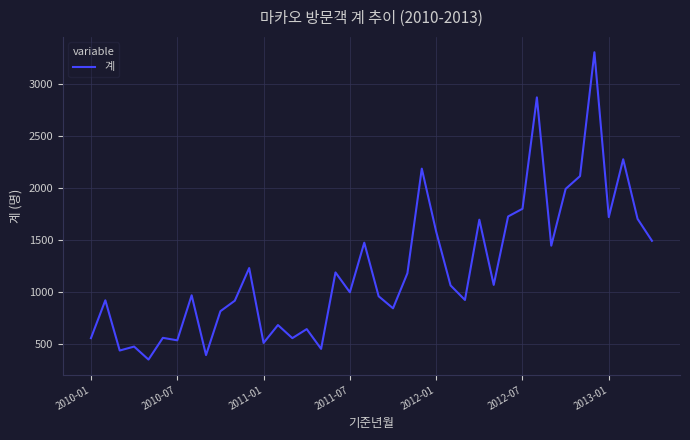

What is the minimum value shown in the chart?

348